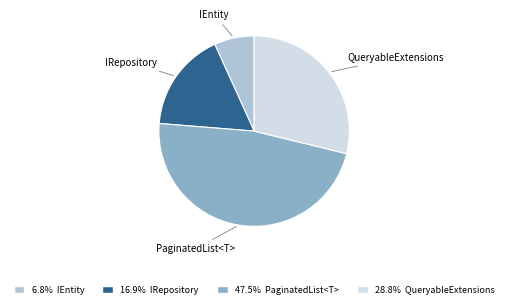

Is there a majority slice in this chart?

No